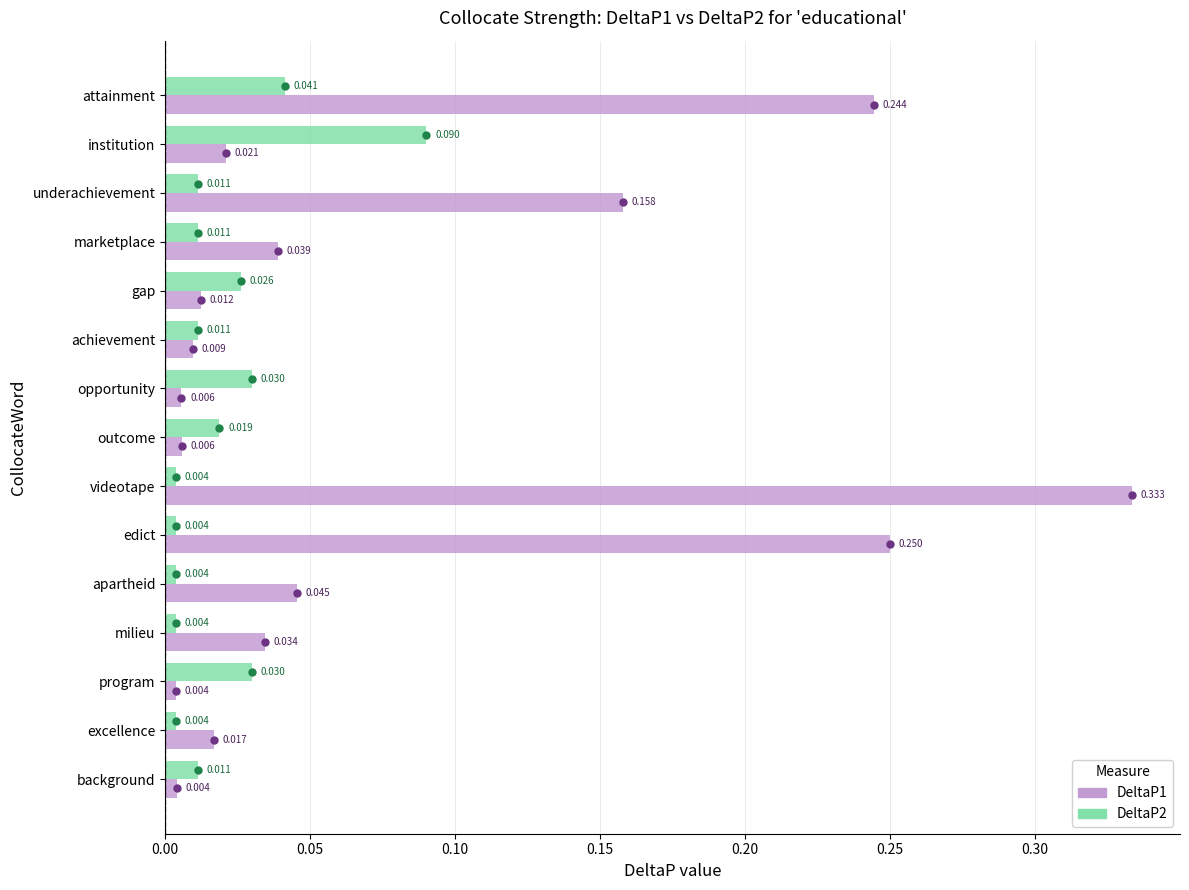

At which category does the chart reach its peak across all series?

videotape